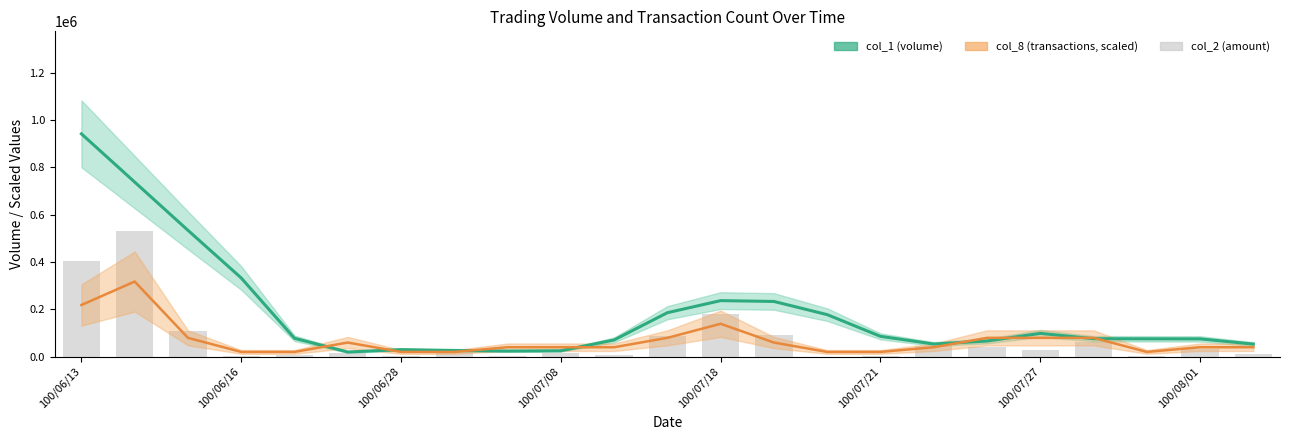

List the series in order of their peak value, lowest first.

col_8 (transactions, scaled), col_2 (amount), col_1 (volume)